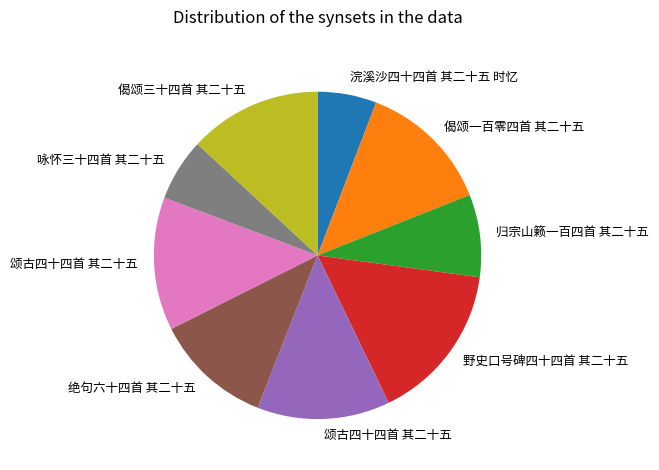

Is there a majority slice in this chart?

No